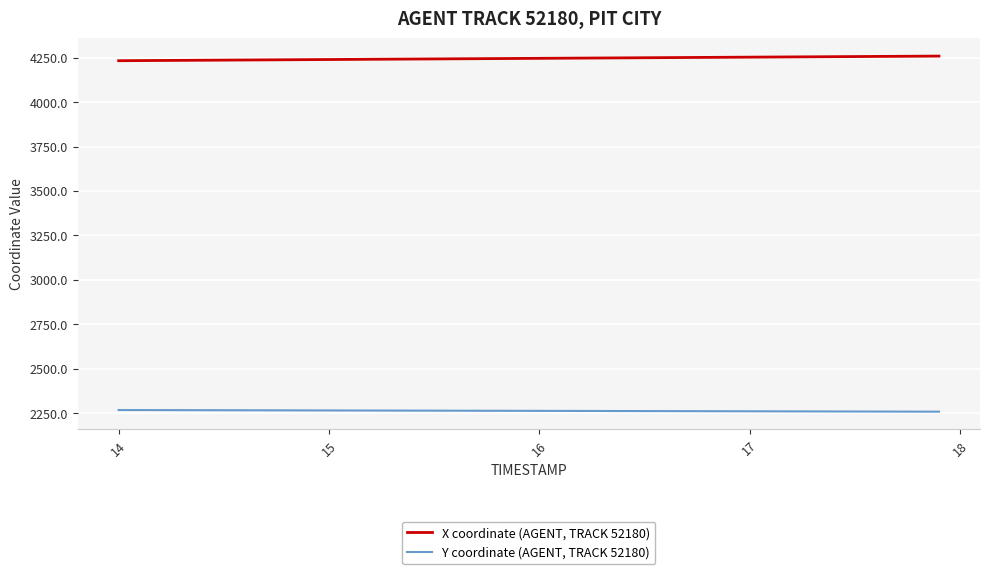

List the series in order of their peak value, lowest first.

Y coordinate (AGENT, TRACK 52180), X coordinate (AGENT, TRACK 52180)